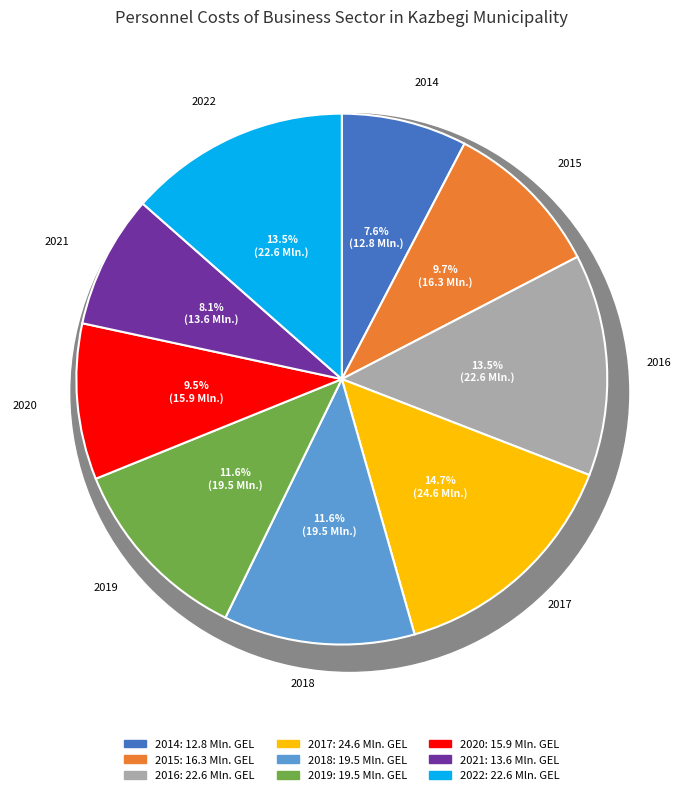

The 2018 slice represents 12% of the pie. True or false?

True